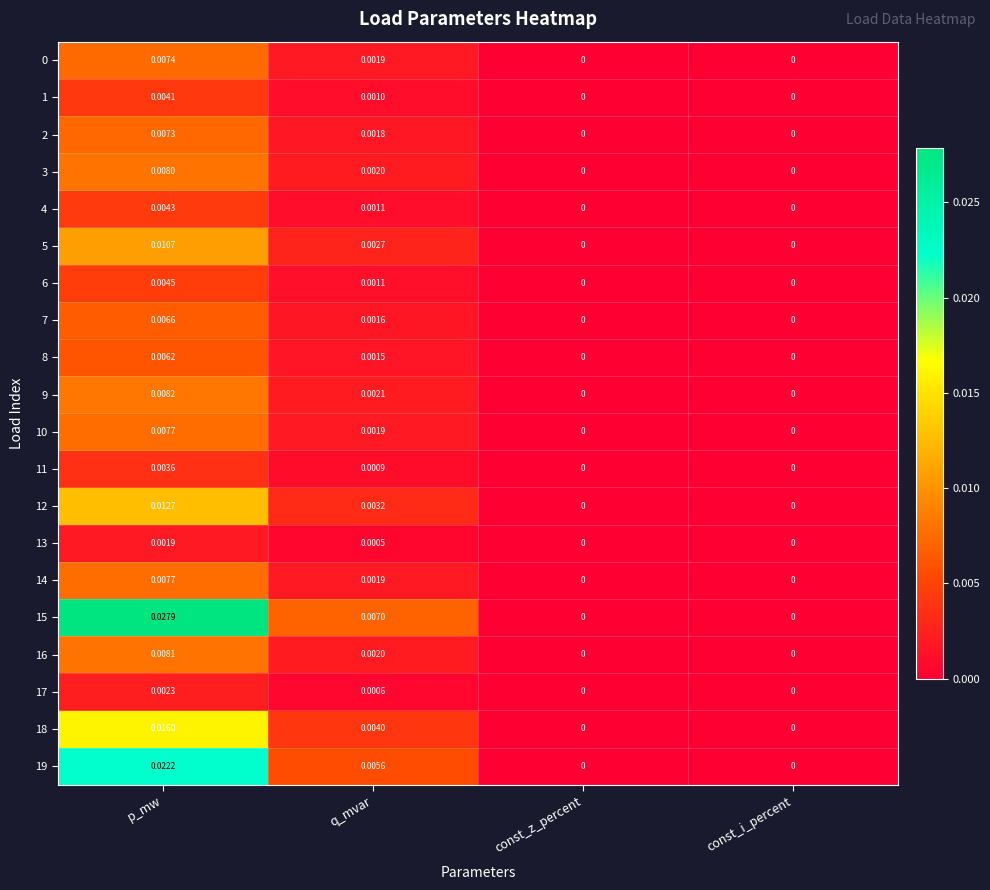

Which series has the largest total across all categories?

15